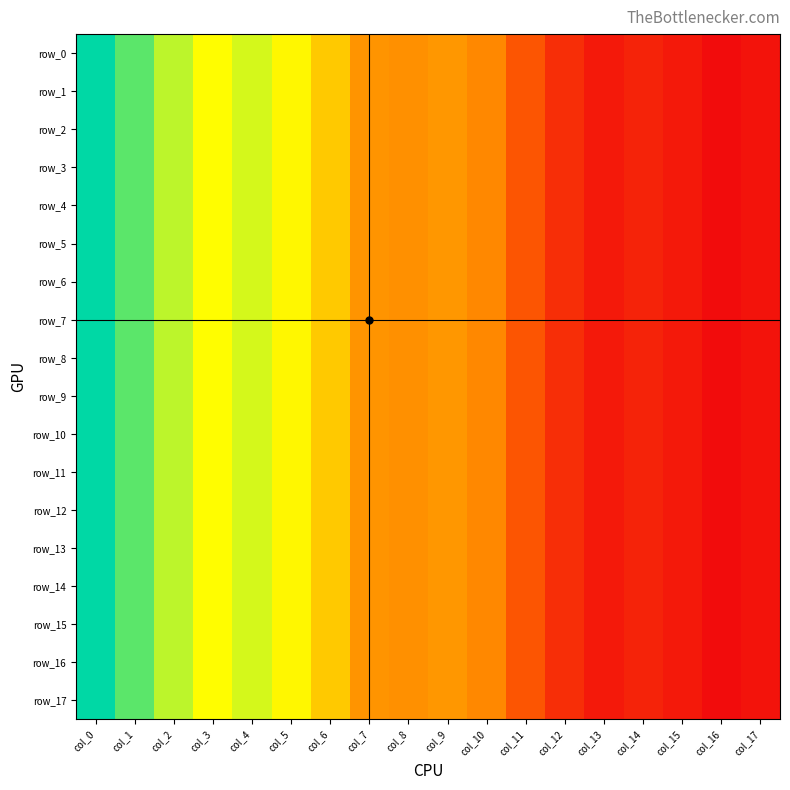

Rank the series by their maximum value, from highest to lowest.

row_1, row_2, row_3, row_4, row_5, row_6, row_7, row_8, row_9, row_10, row_11, row_12, row_13, row_14, row_15, row_16, row_17, row_0